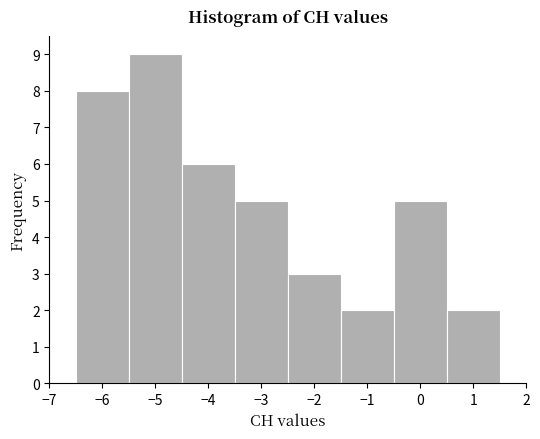

Reading left to right, list every bar in this chart as the range it spans on the x-axis followed by its height. The values are not printed on the chart, so give them approximately, as read against the axis.

-6.5 to -5.5: 8
-5.5 to -4.5: 9
-4.5 to -3.5: 6
-3.5 to -2.5: 5
-2.5 to -1.5: 3
-1.5 to -0.5: 2
-0.5 to 0.5: 5
0.5 to 1.5: 2